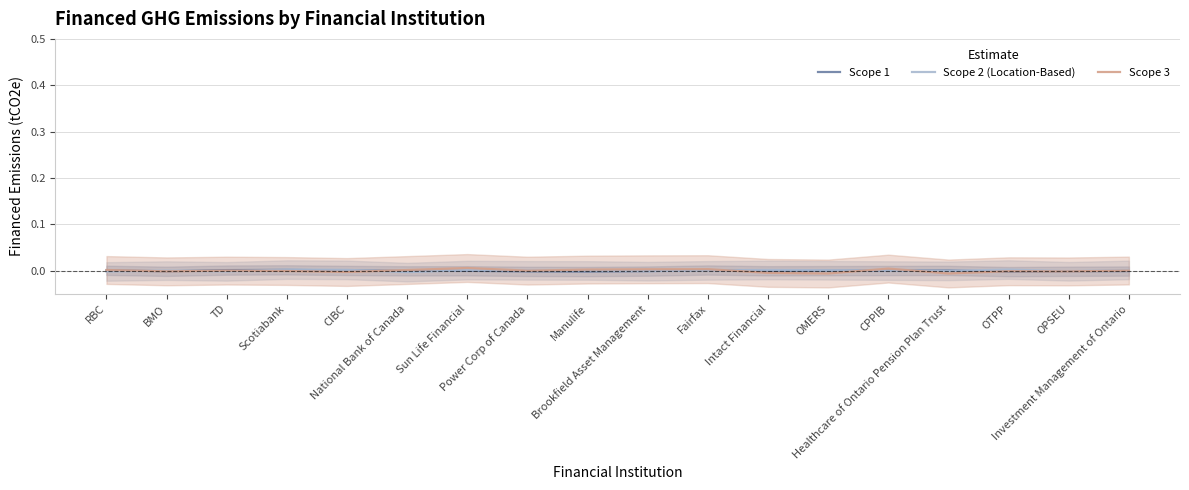

Where is Scope 1 nearest to the value 0?

Intact Financial